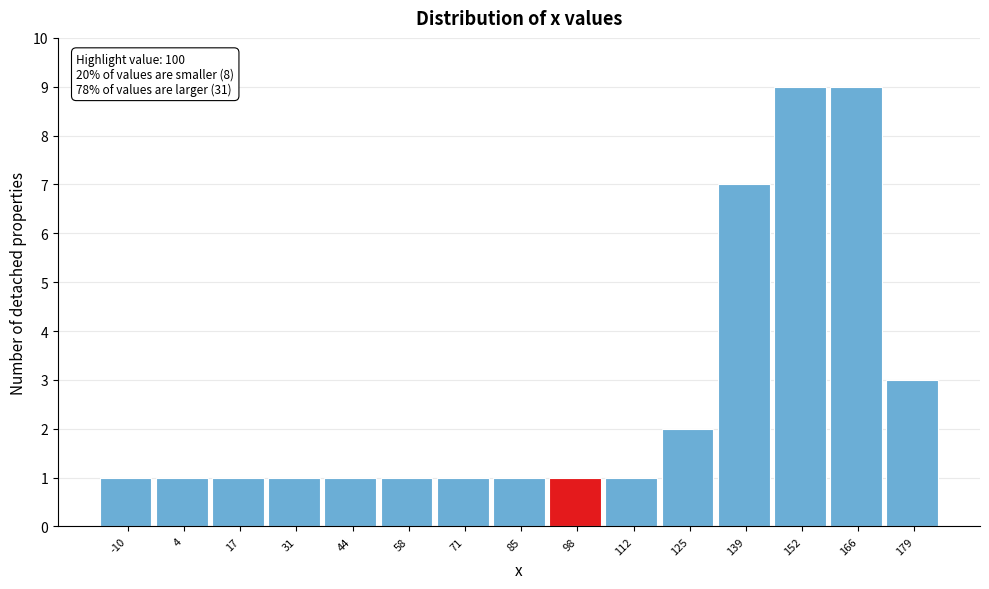

Reading left to right, transcribe all the data shown in this chart.

-10=1	4=1	17=1	31=1	44=1	58=1	71=1	85=1	98=1	112=1	125=2	139=7	152=9	166=9	179=3